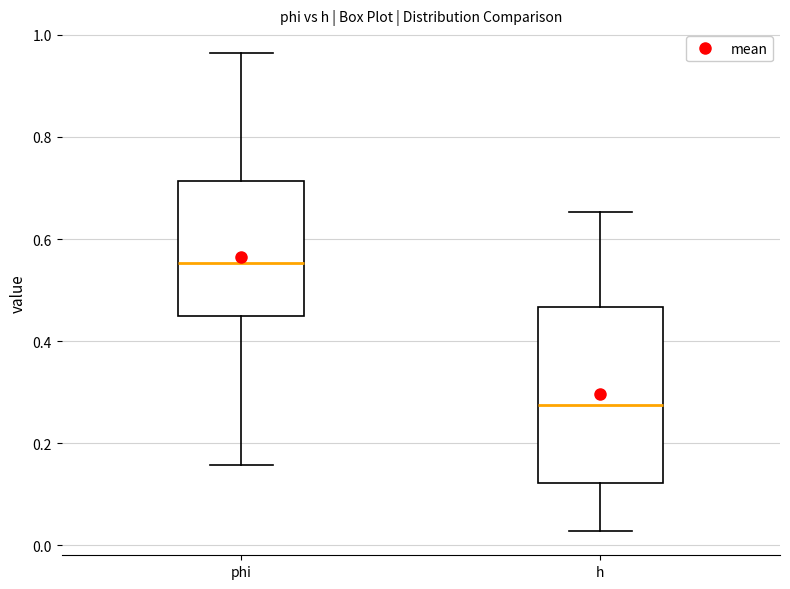

Reading left to right, transcribe this box plot: for each box, give where its median line is, the range the box spans, and where its two whiskers end, as read against the y-axis. The values are not printed on the chart, so give them approximately, as read against the axis.

phi: median 0.56, box 0.44 to 0.72, whiskers 0.16 to 0.96
h: median 0.28, box 0.12 to 0.46, whiskers 0.02 to 0.66